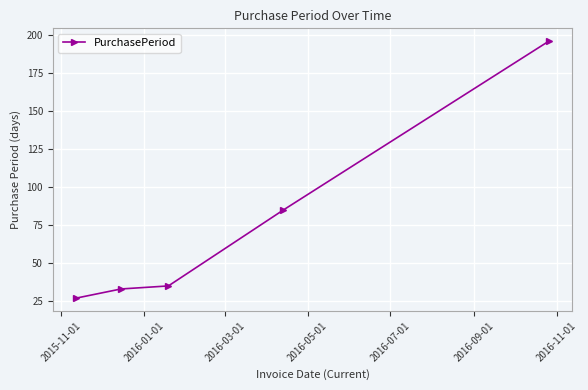

What is the value of the 3rd point from the left?

35